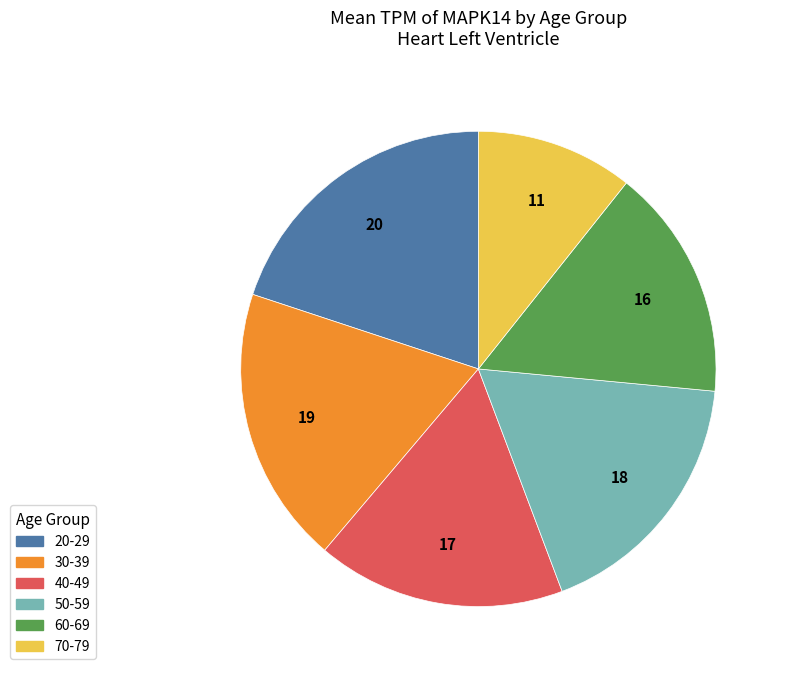

True or false: 60-69 accounts for 1% of the total.

False